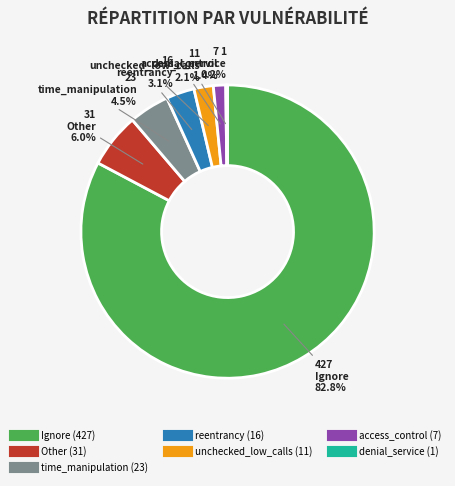

Is the sum of unchecked_low_calls and Other greater than half?

No